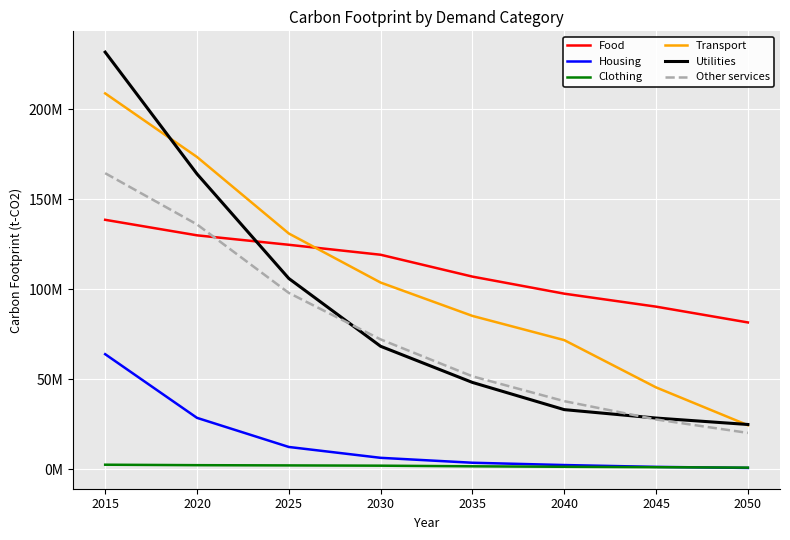

What is the value of the Other services point at the 6th from the left?

37933502.7